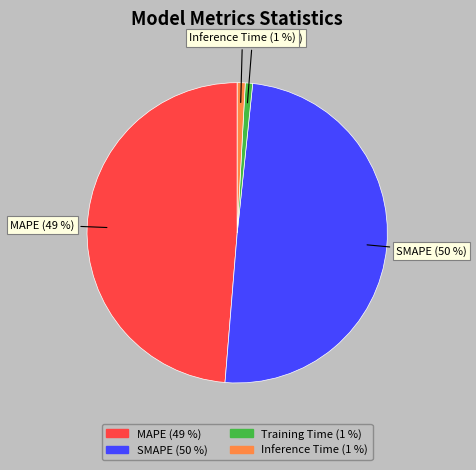

Which has a higher value, MAPE or Inference Time?

MAPE